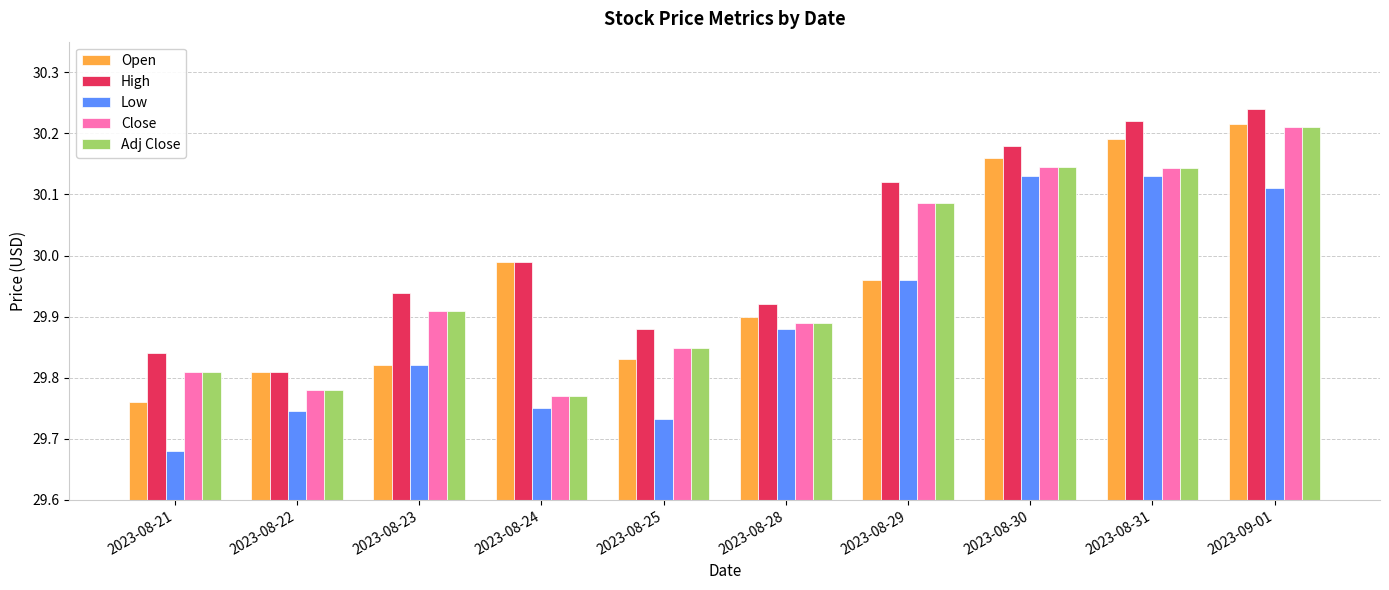

Rank the categories by High value from highest to lowest.

2023-09-01, 2023-08-31, 2023-08-30, 2023-08-29, 2023-08-24, 2023-08-23, 2023-08-28, 2023-08-25, 2023-08-21, 2023-08-22